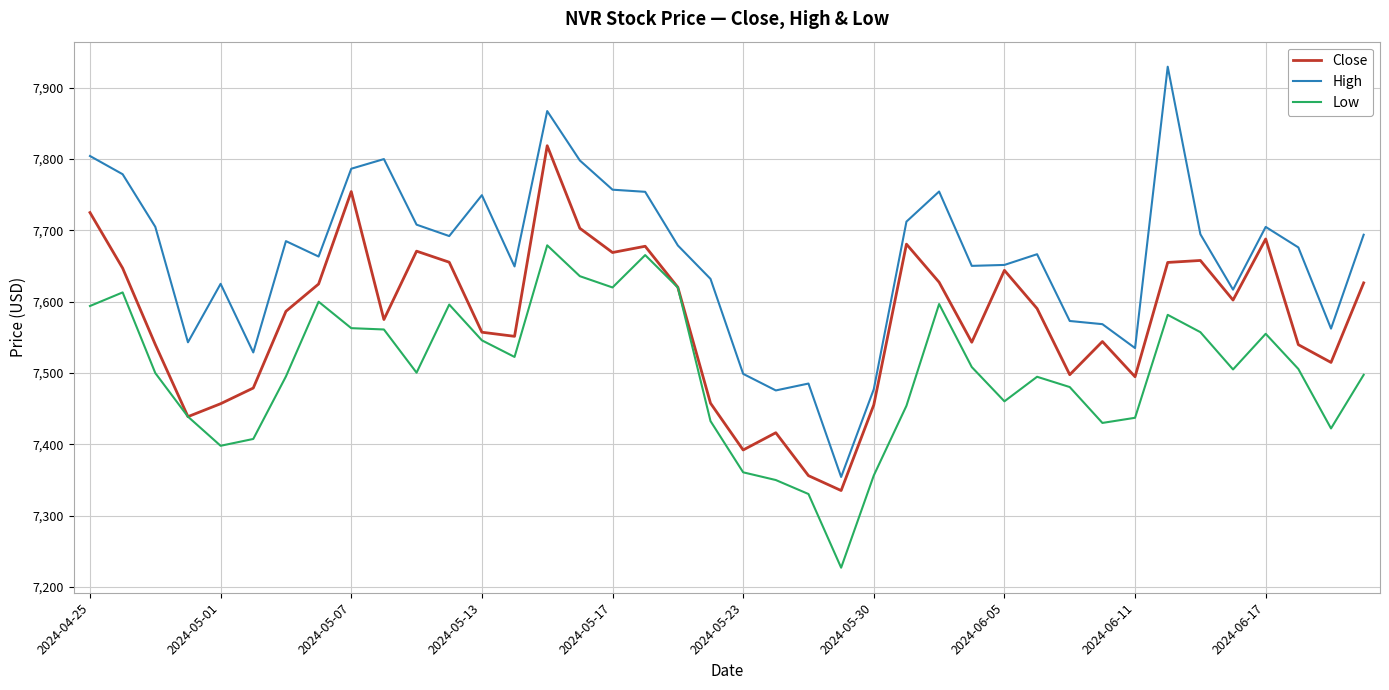

What is the difference between the maximum and minimum values in the Close series?

483.5